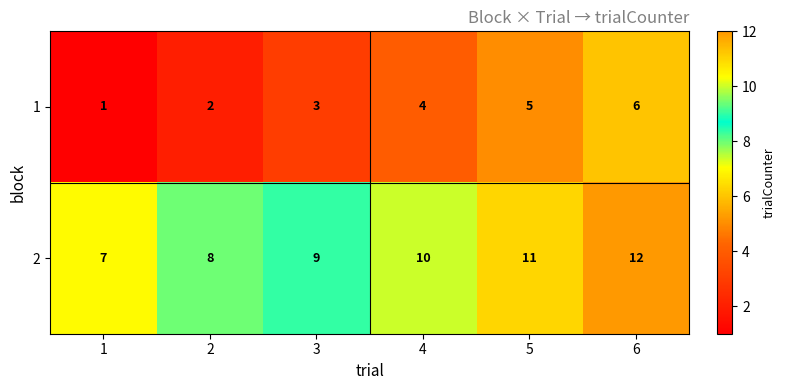

How many 2 values are between 8 and 11?

4